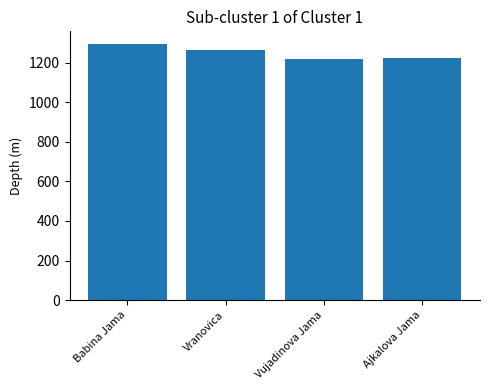

Where does the data first go above 1263?

Babina Jama